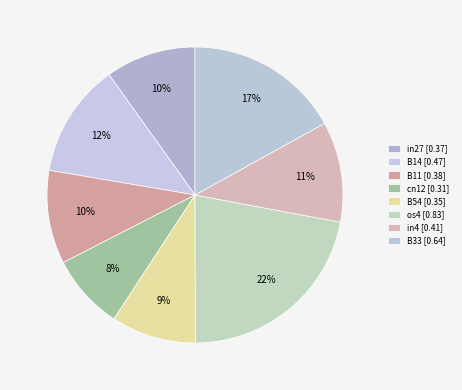

How many segments does this pie chart have?

8